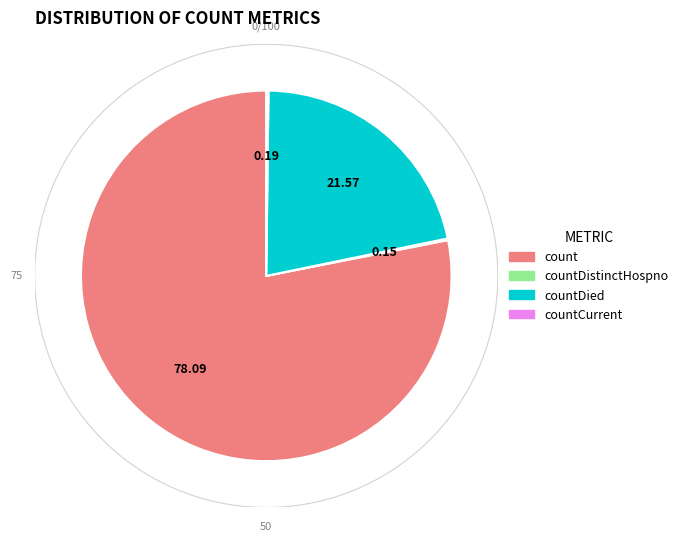

Is it true that count is 78% of the pie?

True